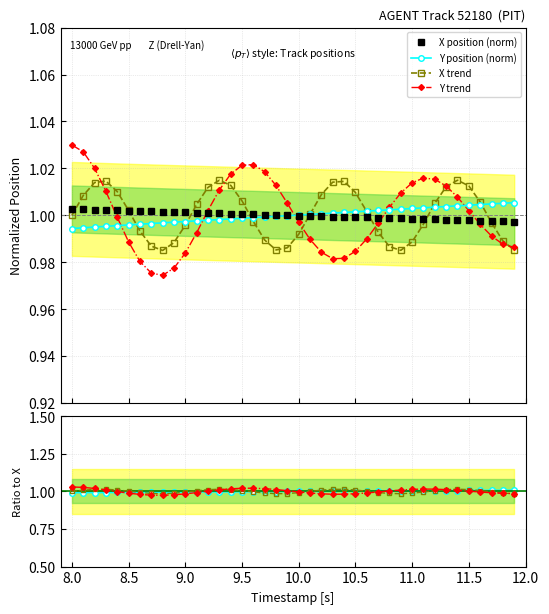

At how many categories does at least one series exceed 1?

40